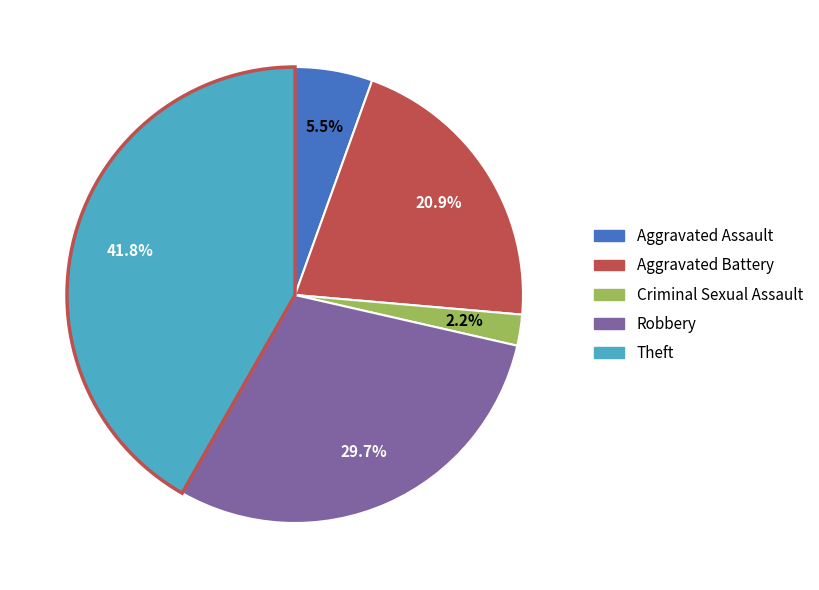

Which category has the smallest portion of the pie?

Criminal Sexual Assault